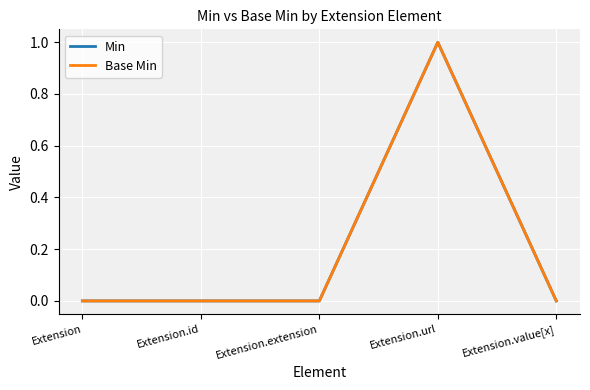

At how many categories does at least one series exceed 0?

1